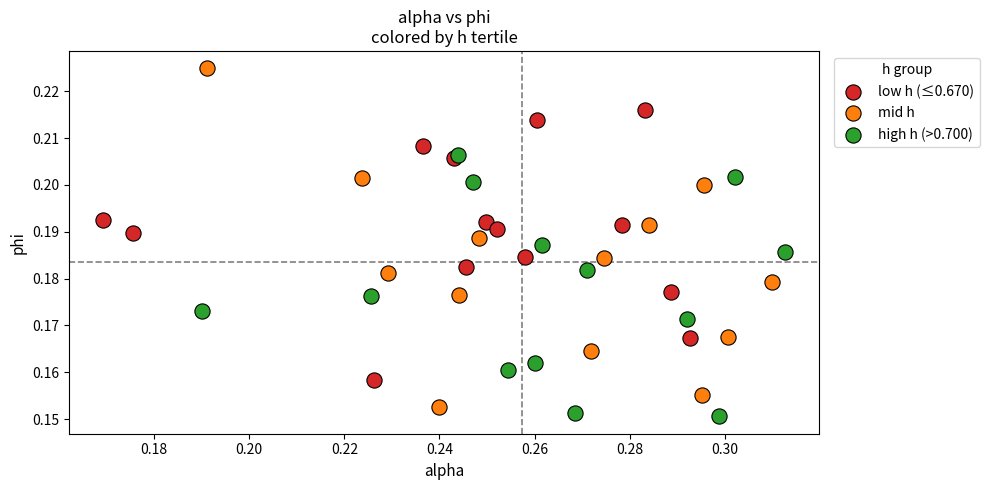

Which series reaches the minimum Y coordinate?

high h (>0.700)